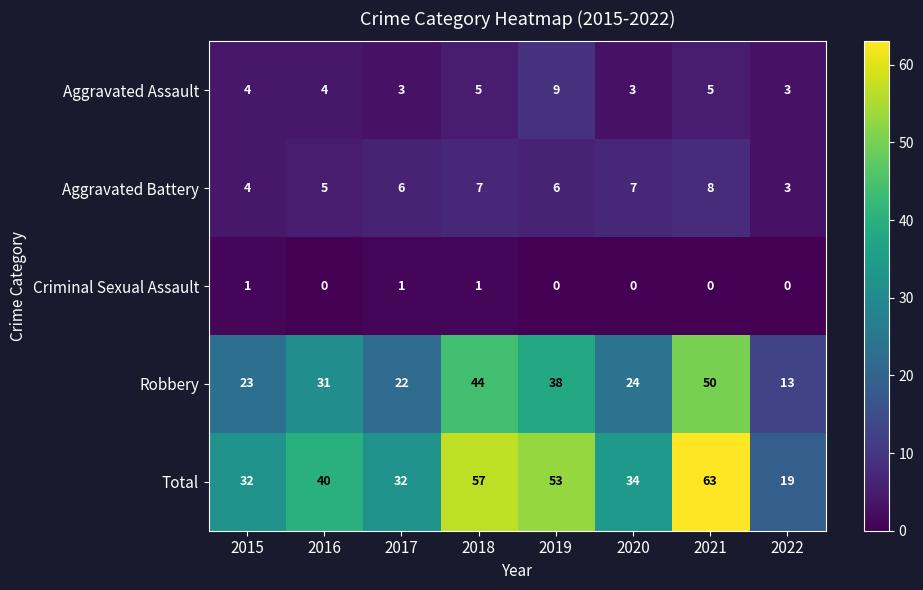

List the series in order of their peak value, lowest first.

Criminal Sexual Assault, Aggravated Battery, Aggravated Assault, Robbery, Total